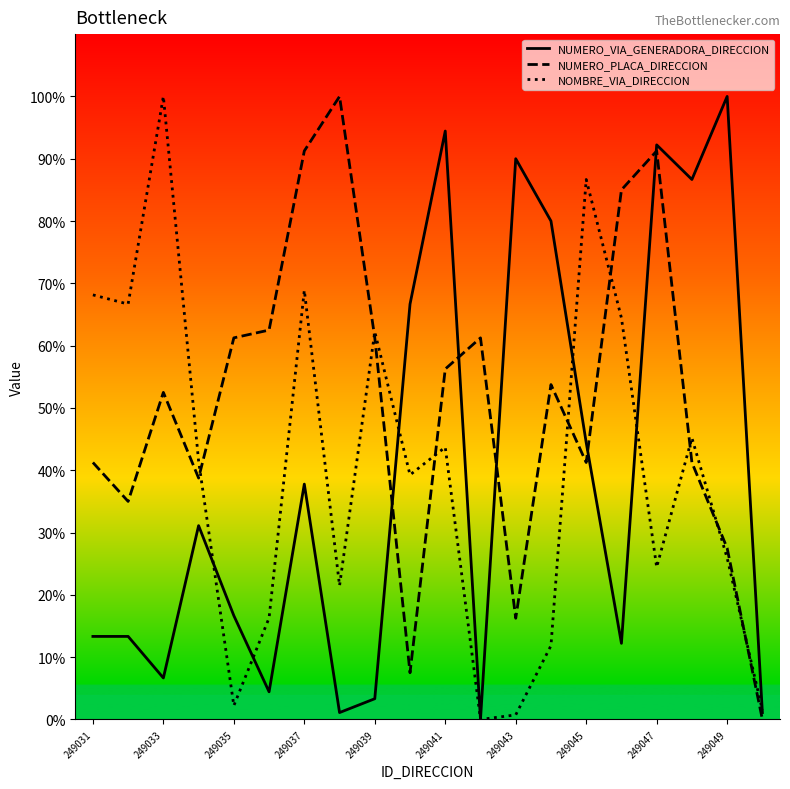

What is the maximum value shown in the chart?

100.0